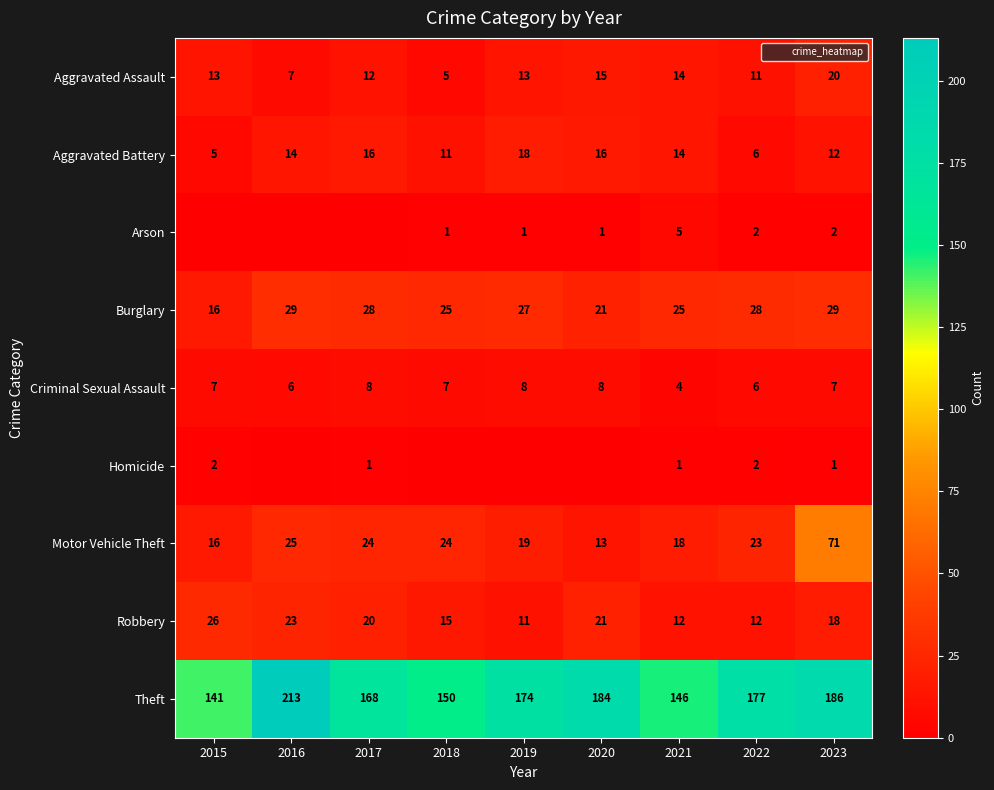

What is the average value of the Aggravated Battery series?

12